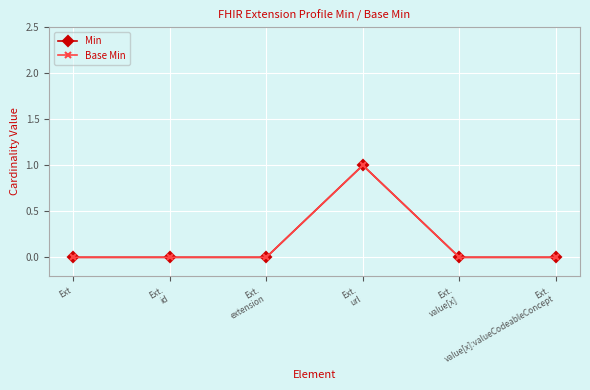

Where is Base Min nearest to the value 0?

Ext